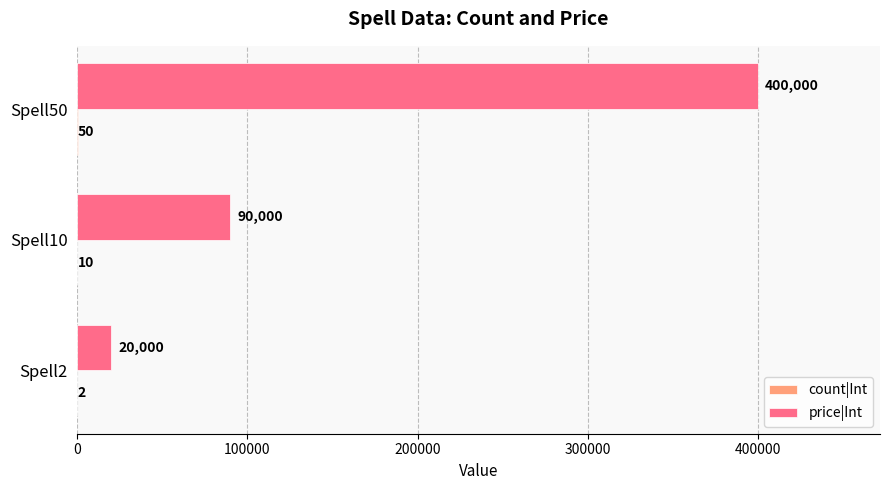

Which series has the largest total across all categories?

price|Int